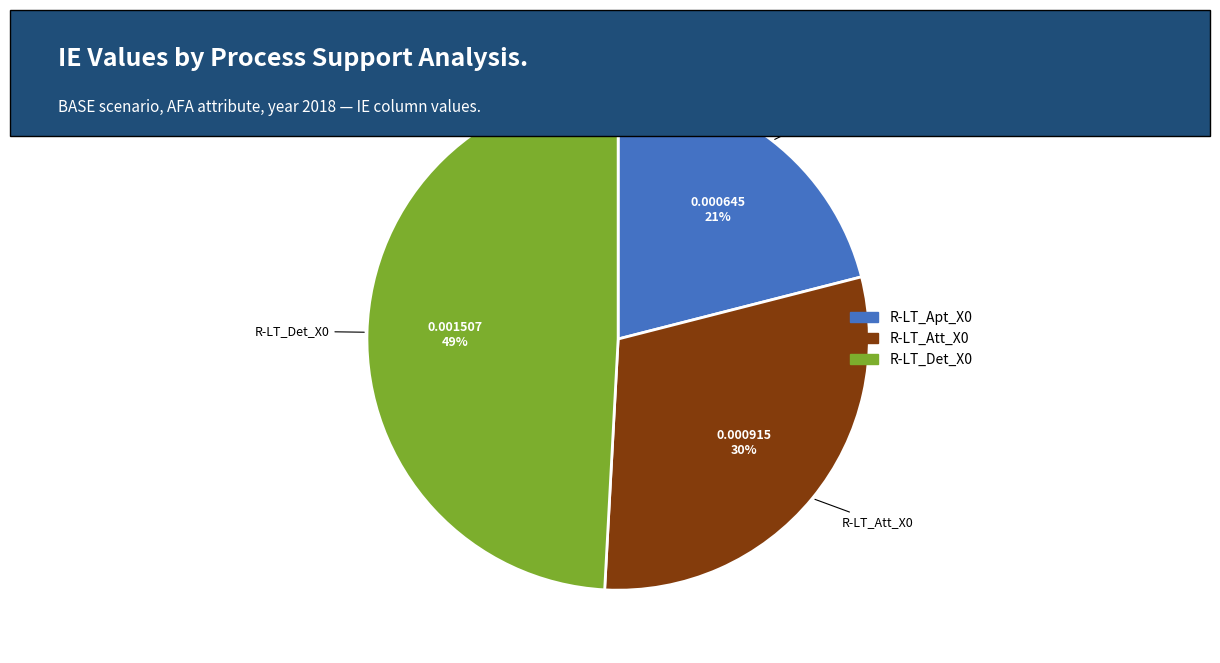

To the nearest percent, what is the difference between the largest and smallest slice percentages?

28%